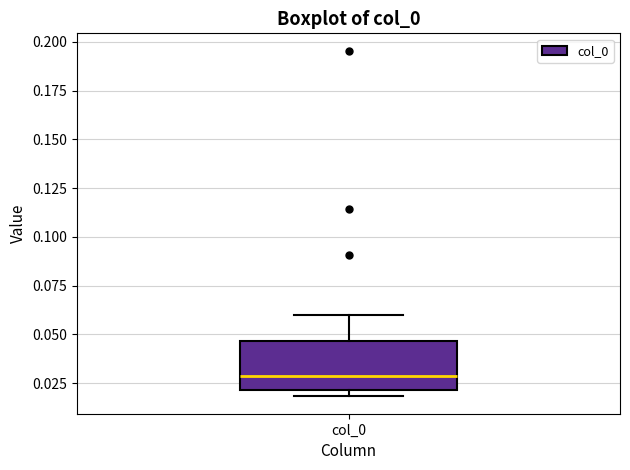

Read this box plot against the y-axis: the position of the median line, the range covered by the box, and the ends of both whiskers. The values are not printed on the chart, so give them approximately, as read against the axis.

median 0.030, box 0.020 to 0.045, whiskers 0.020 (just below the box's lower edge) to 0.060